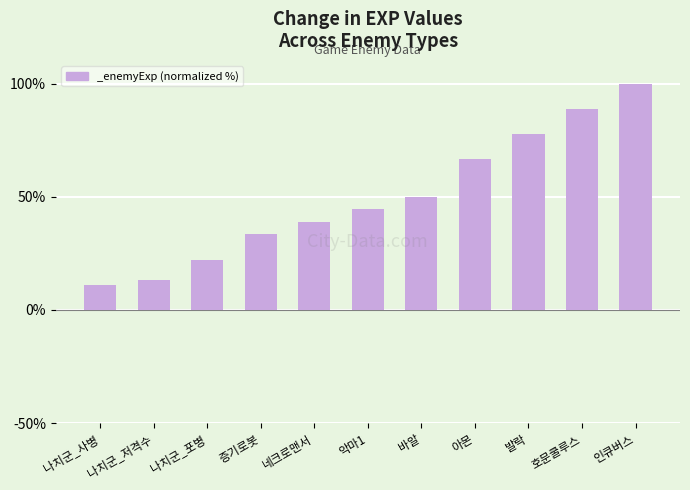

What is the ratio of the value at 발락 to the value at 아몬?

1.2